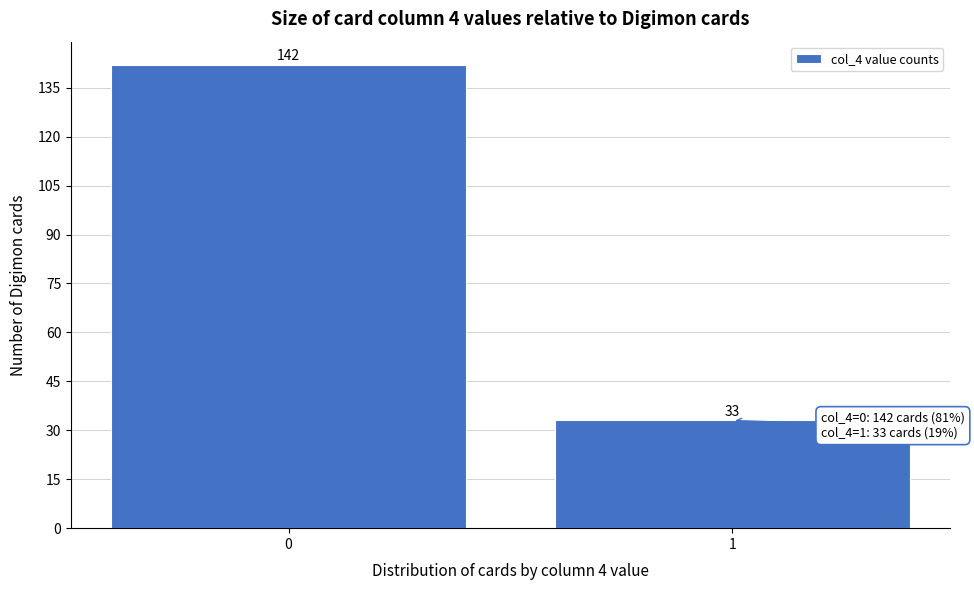

Reading left to right, extract all data points from this chart.

142	33